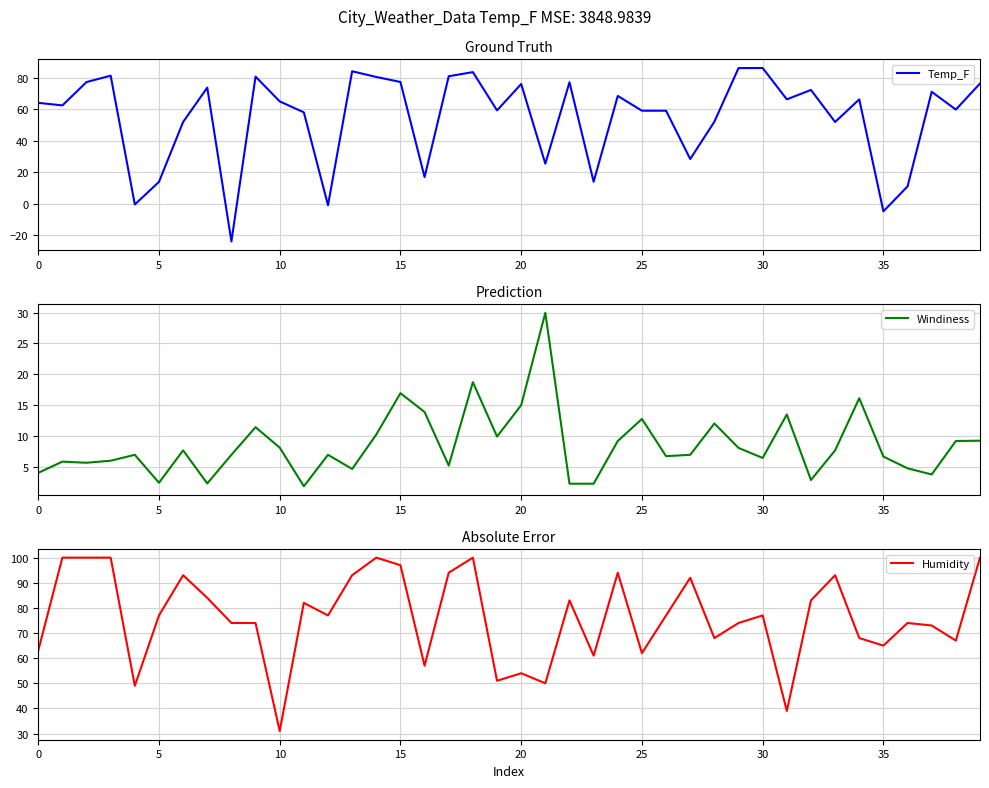

What is the highest value of the Temp_F series?

86.1